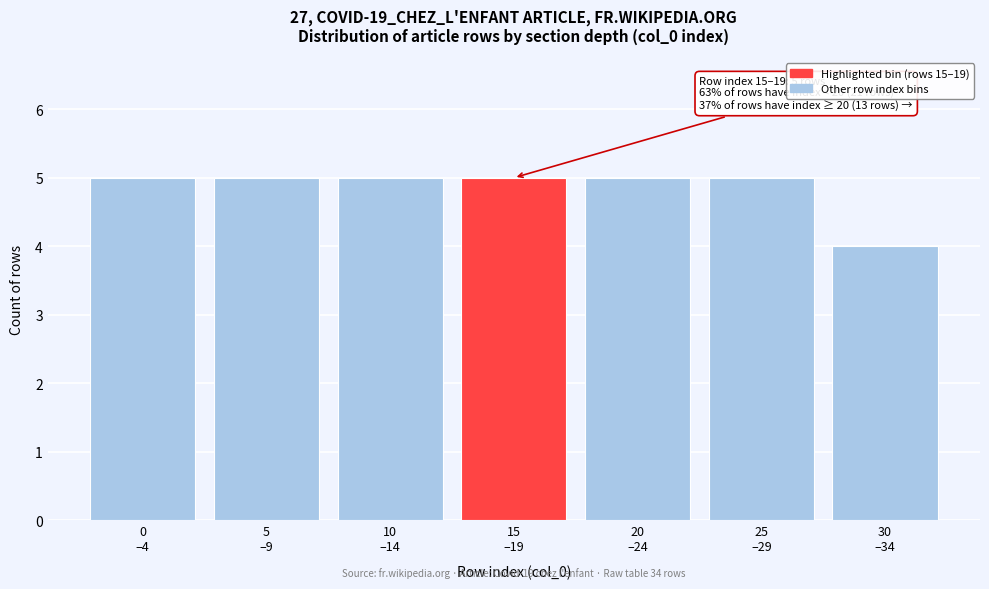

Reading left to right, extract all data points from this chart.

5	5	5	5	5	5	4